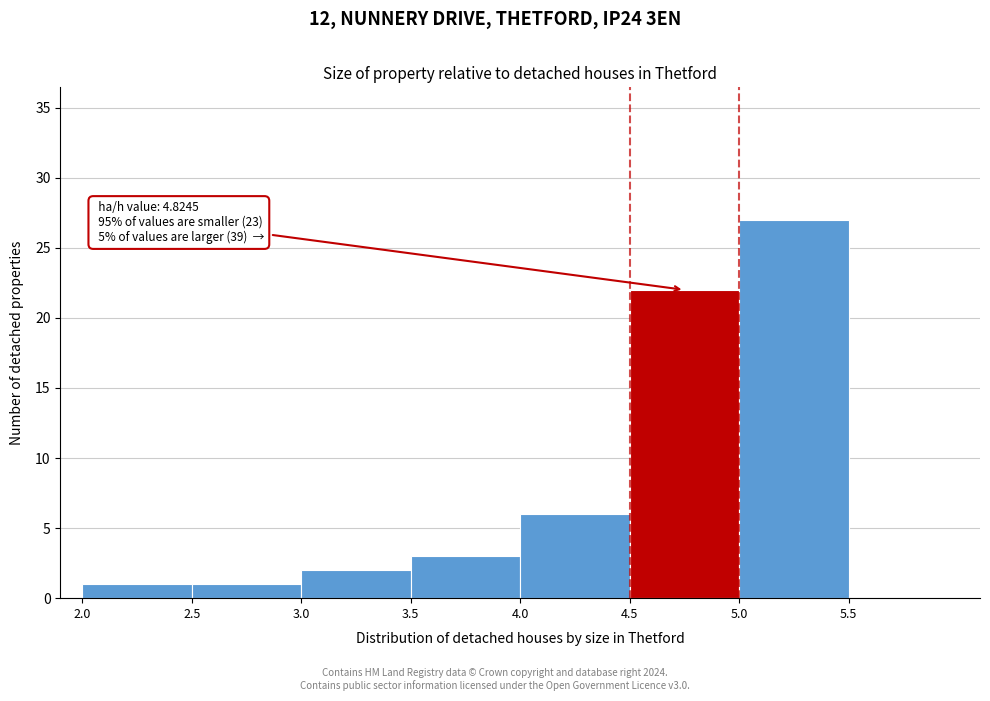

Which range on the x-axis has the tallest bar?

5.0 to 5.5